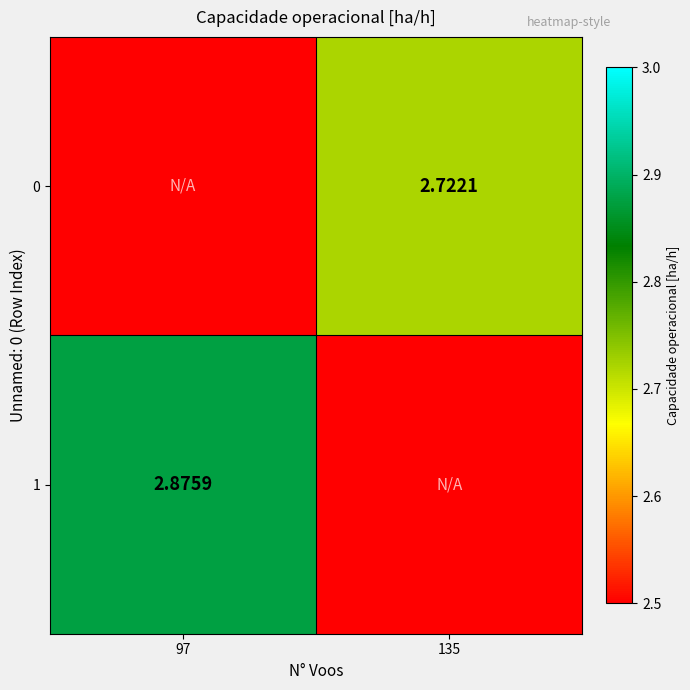

Where does the 1 series first go above 2?

97